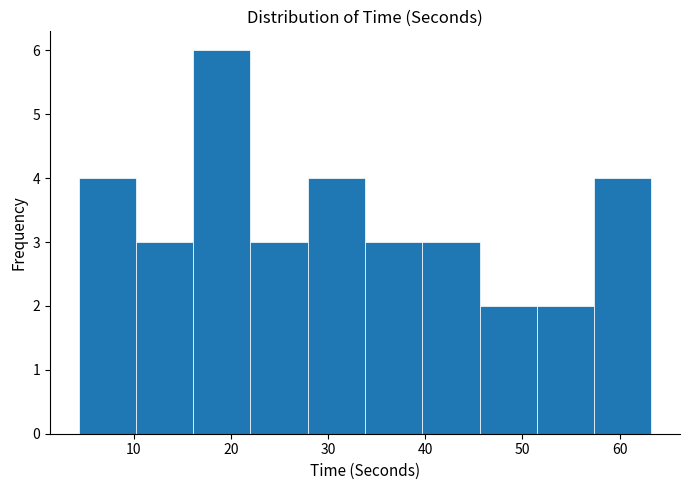

How tall is the bar that spans 16 to 22 on the x-axis? Neither the bar edges nor the heights are printed on the chart, so give them approximately, as read against the axes.

6